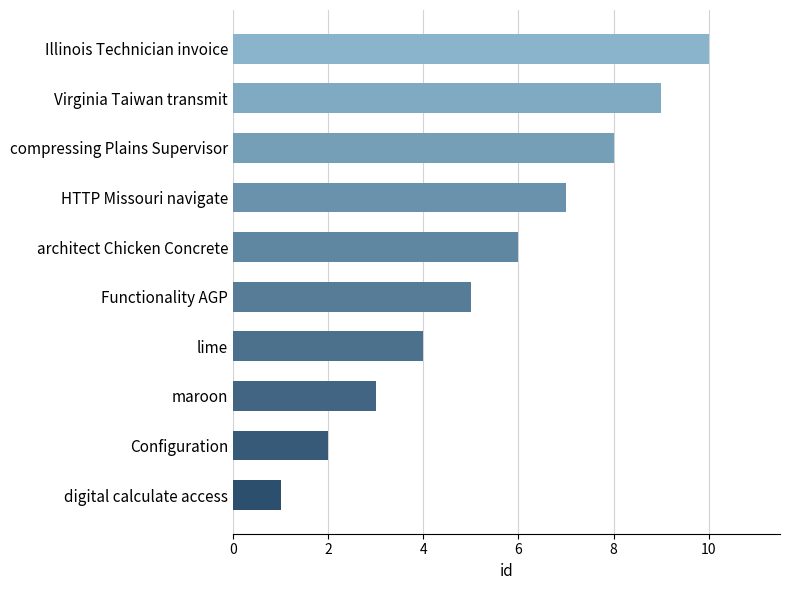

The chart shows a value of 4 at architect Chicken Concrete. True or false?

False